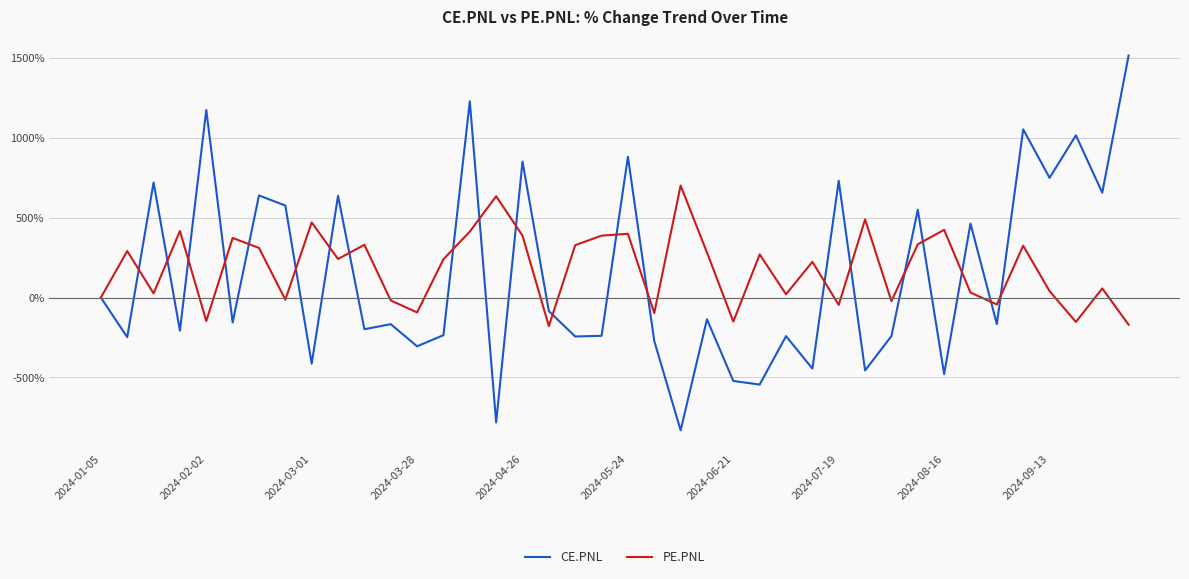

List the series in order of their peak value, highest first.

CE.PNL, PE.PNL